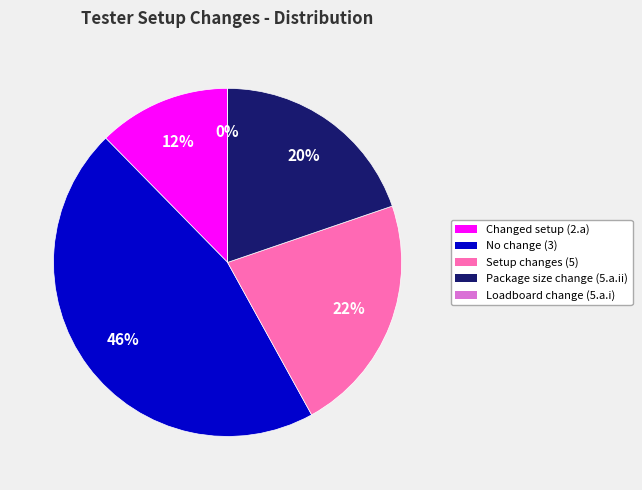

What percentage is the Package size change (5.a.ii) slice, to the nearest percent?

20%